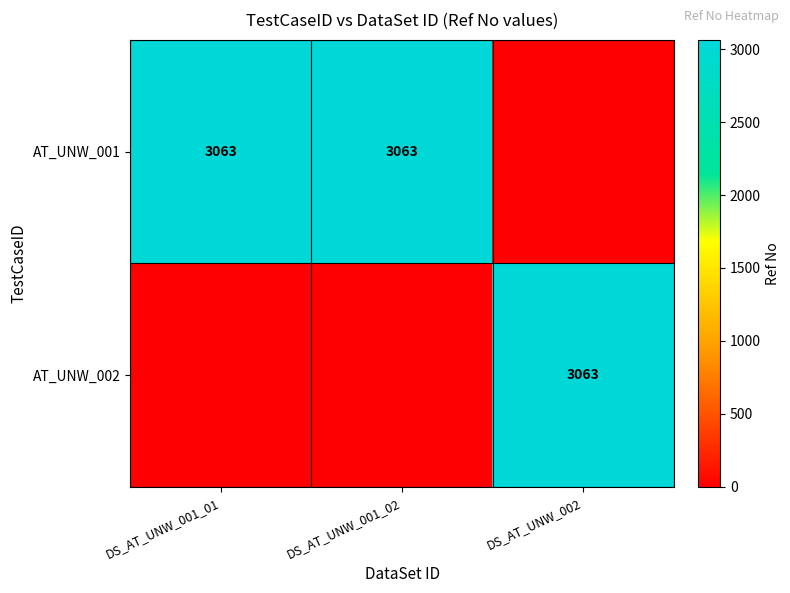

The value of AT_UNW_001 at DS_AT_UNW_001_01 is 949. True or false?

False